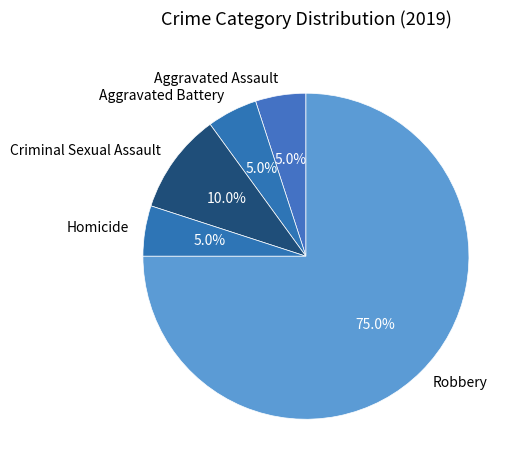

To the nearest percent, what portion does Criminal Sexual Assault represent?

10%